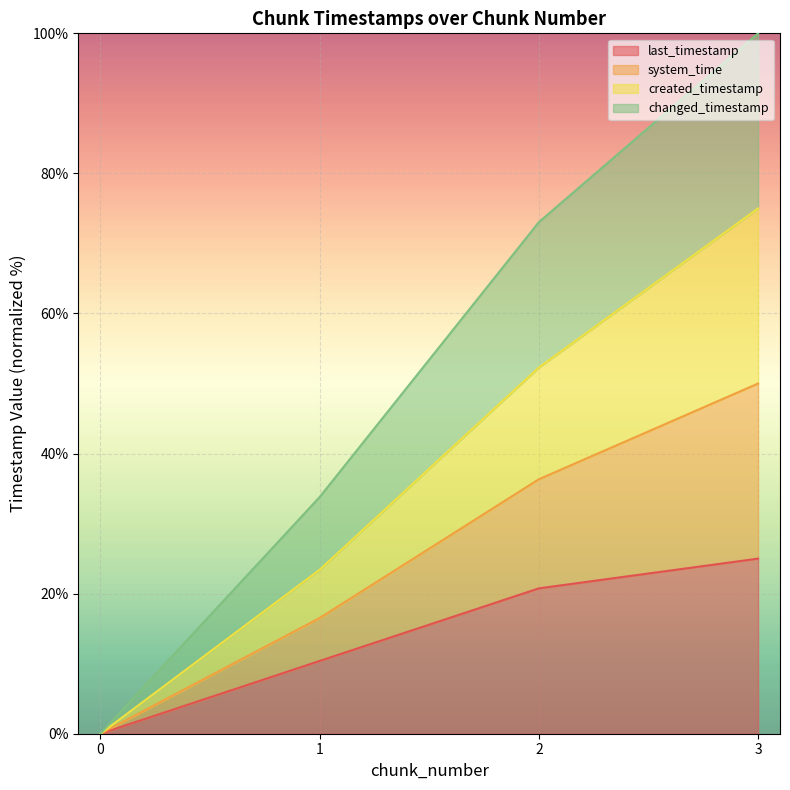

Which series has the largest total across all categories?

changed_timestamp